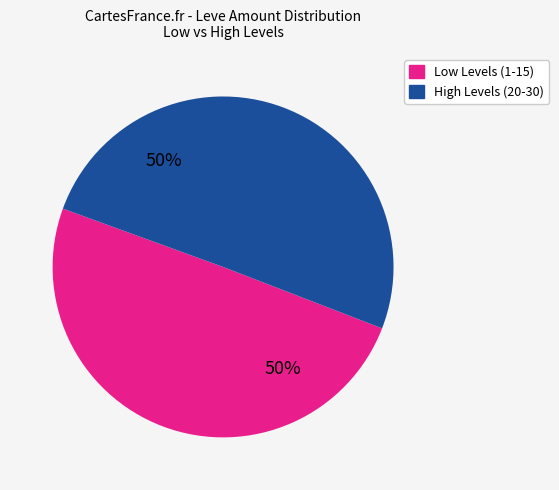

To the nearest percent, what is the average slice percentage?

50%